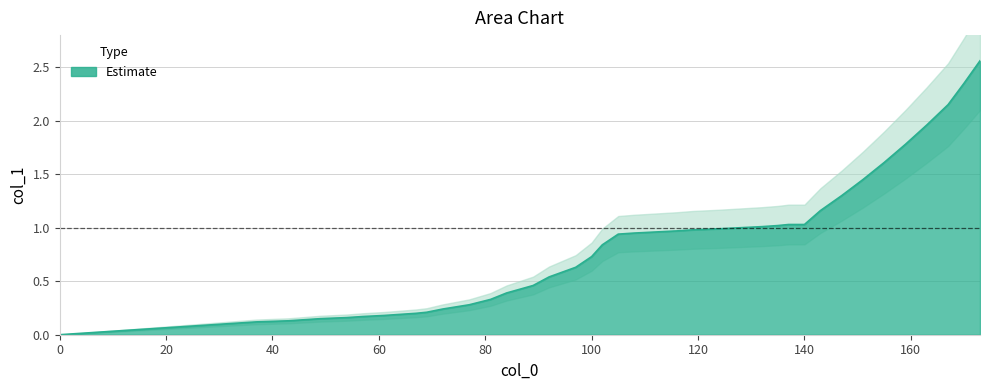

At which category does the chart reach its peak across all series?

173